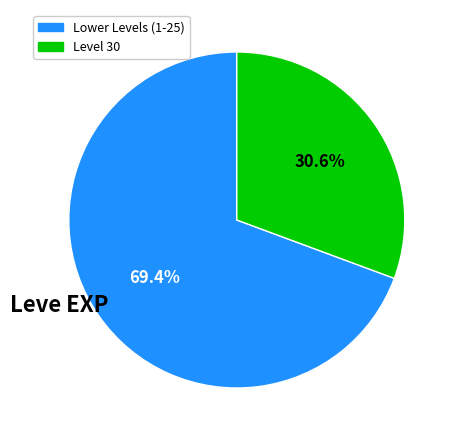

Does any single category account for the majority?

Yes